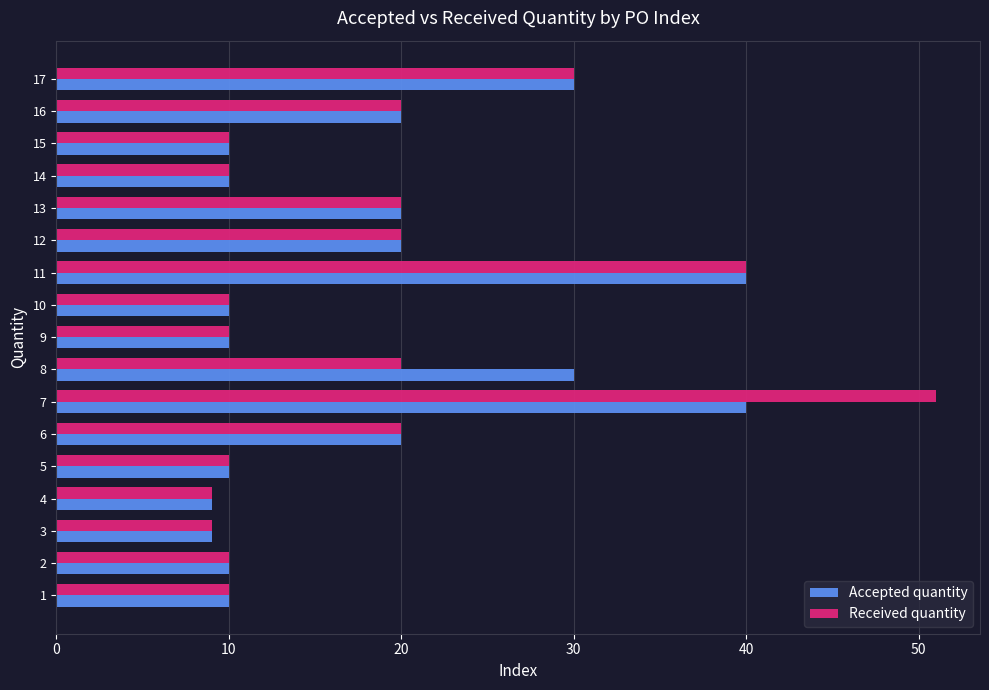

What is the average value of the Received quantity series?

18